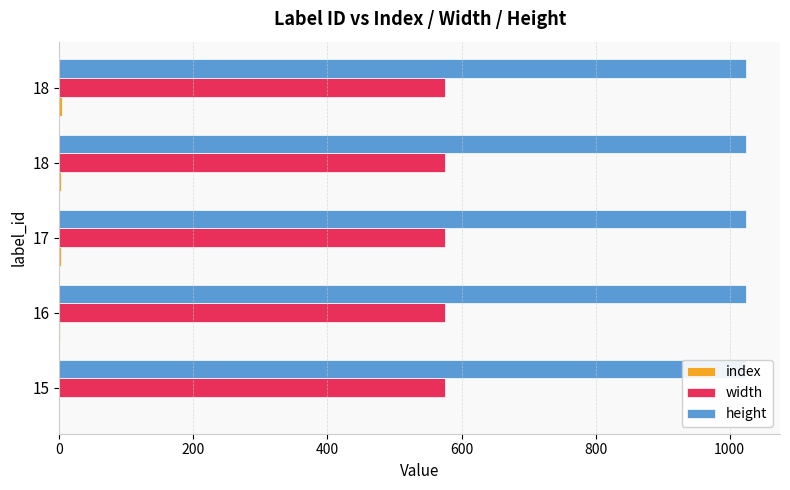

Which series has the widest spread of values?

index